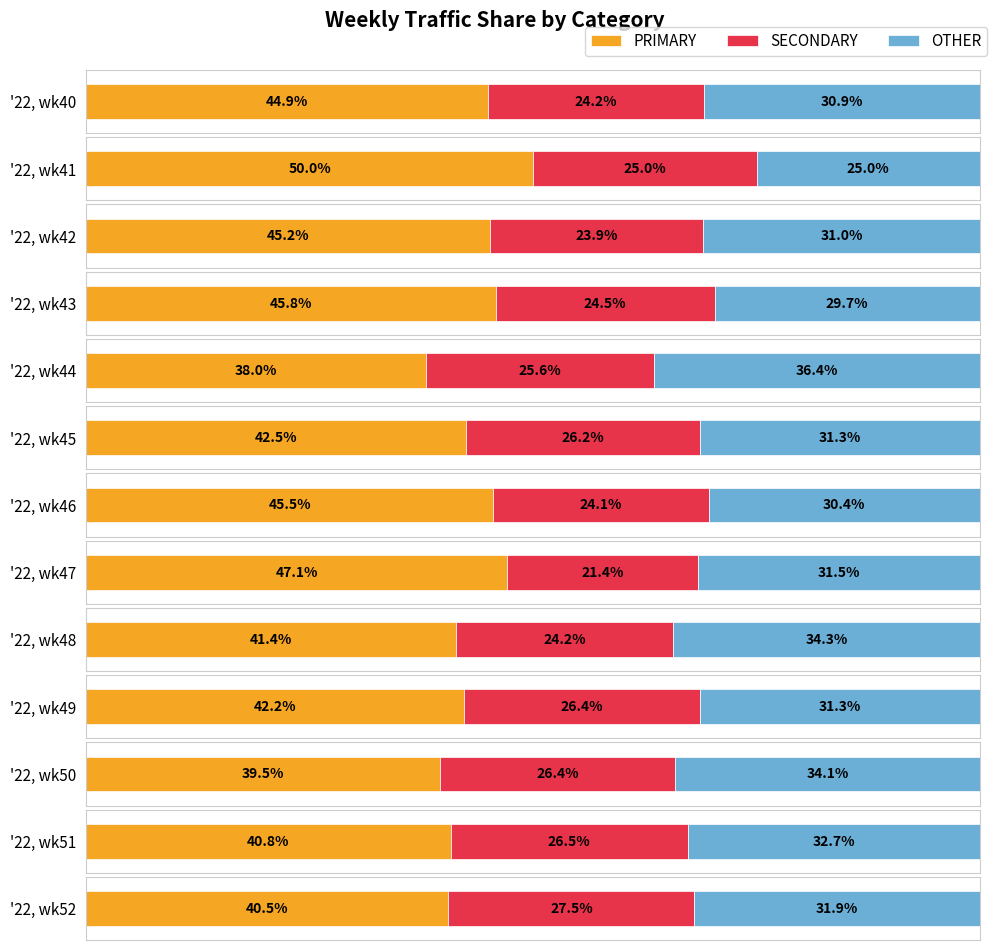

Is it true that PRIMARY equals 40.5 at '22, wk52?

True